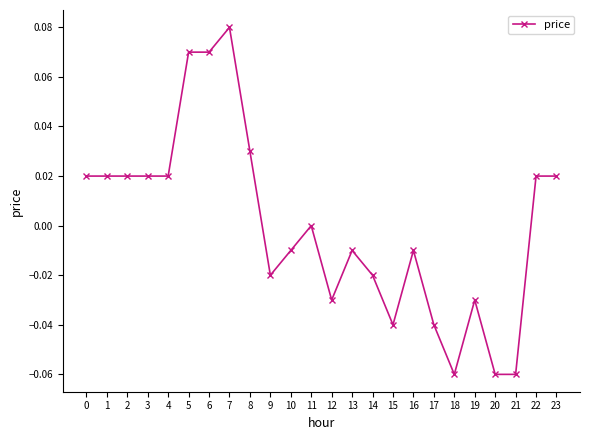

How many lines are shown in the chart?

1